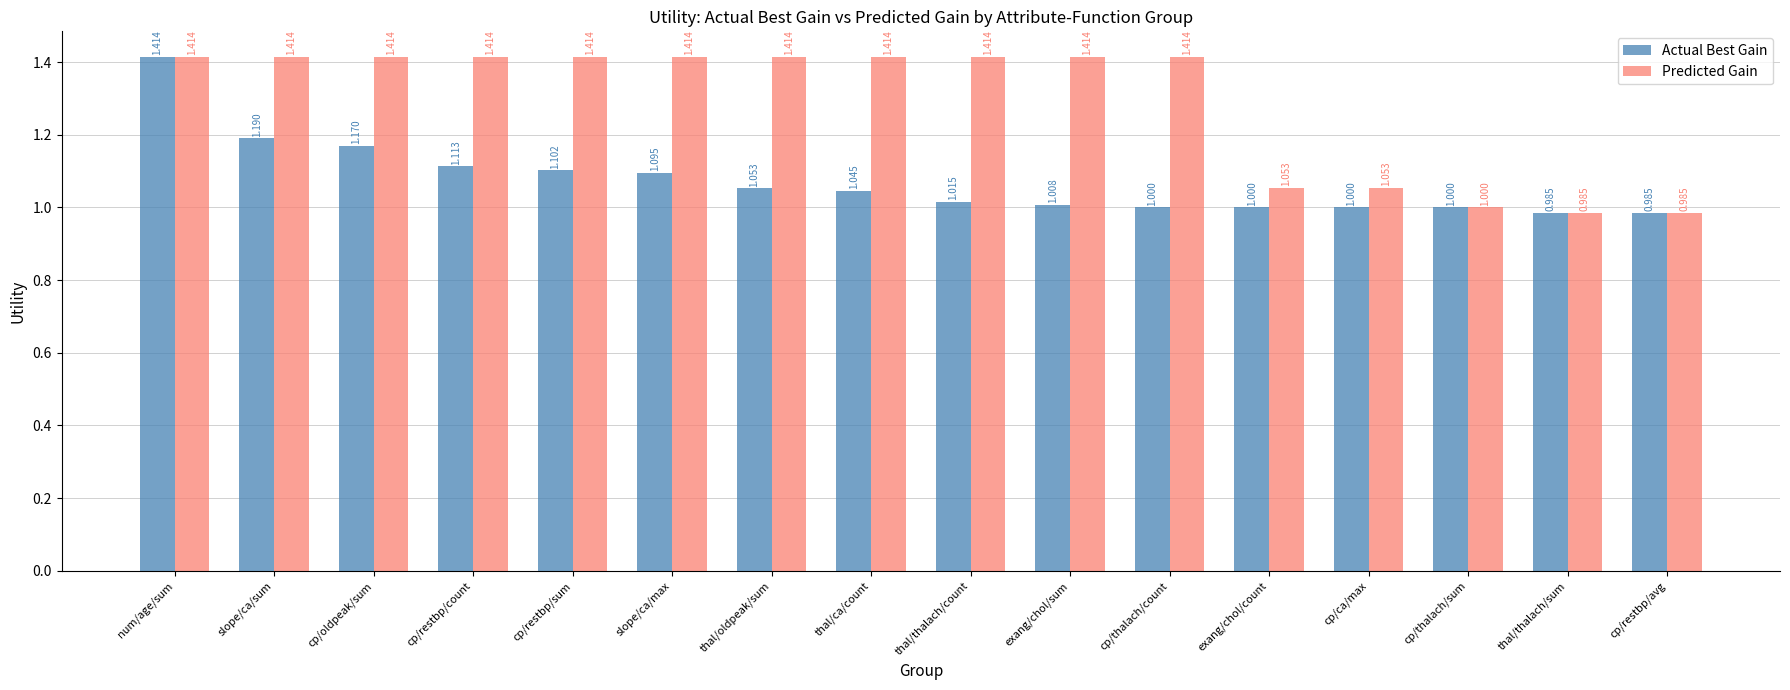

What are all the series names shown in the legend?

Actual Best Gain, Predicted Gain